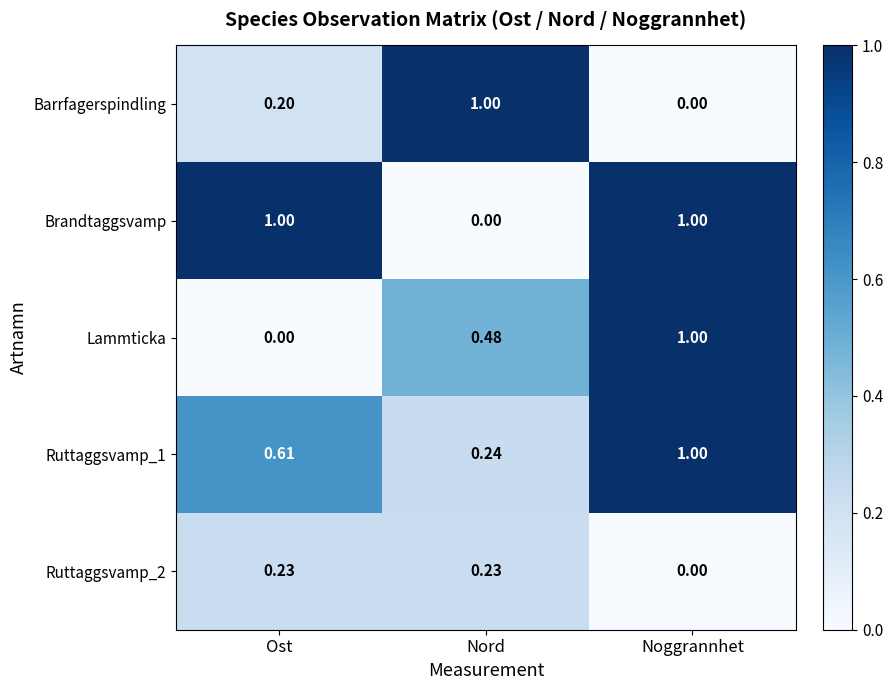

At which label does Barrfagerspindling reach its peak?

Nord